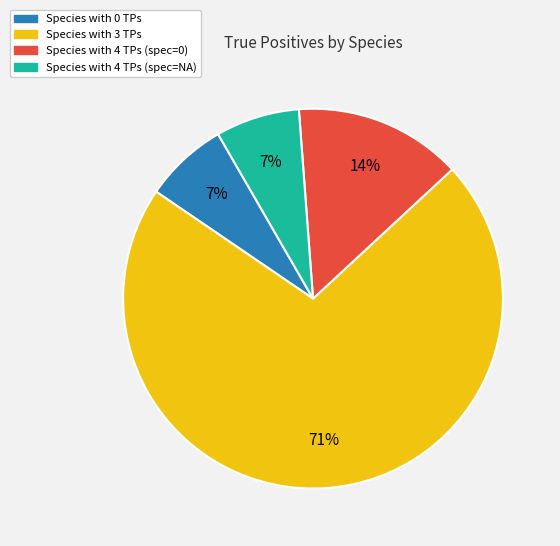

How many slices are in this pie chart?

4